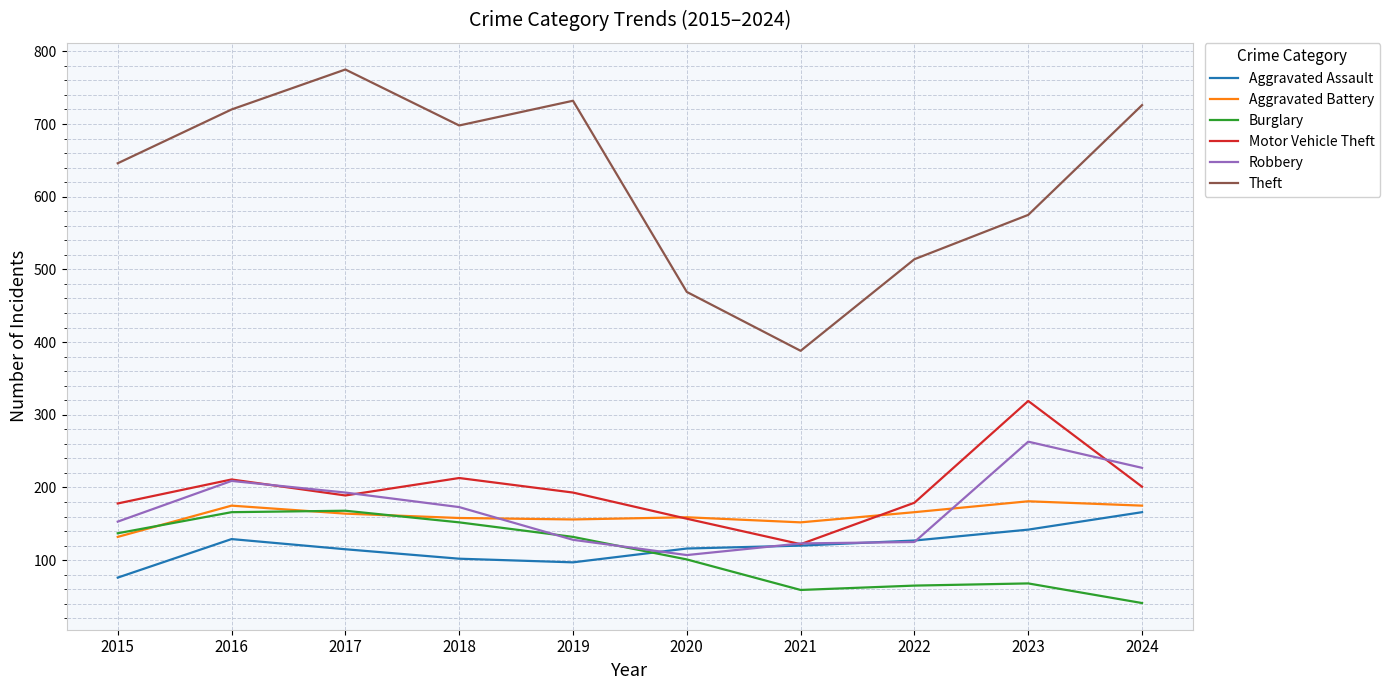

At 2023, list the series in order from largest to smallest.

Theft, Motor Vehicle Theft, Robbery, Aggravated Battery, Aggravated Assault, Burglary